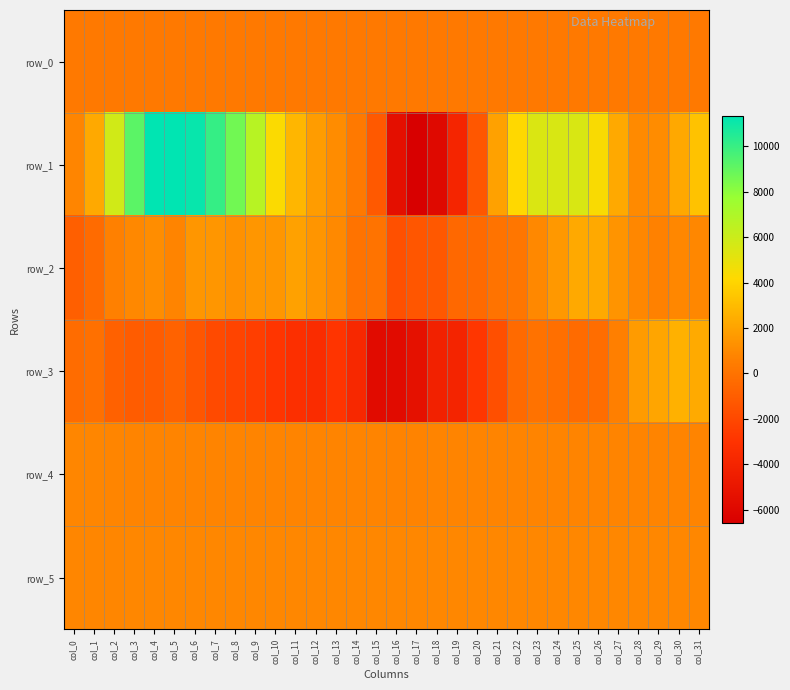

Where does the row_2 series first go above 879?

col_3